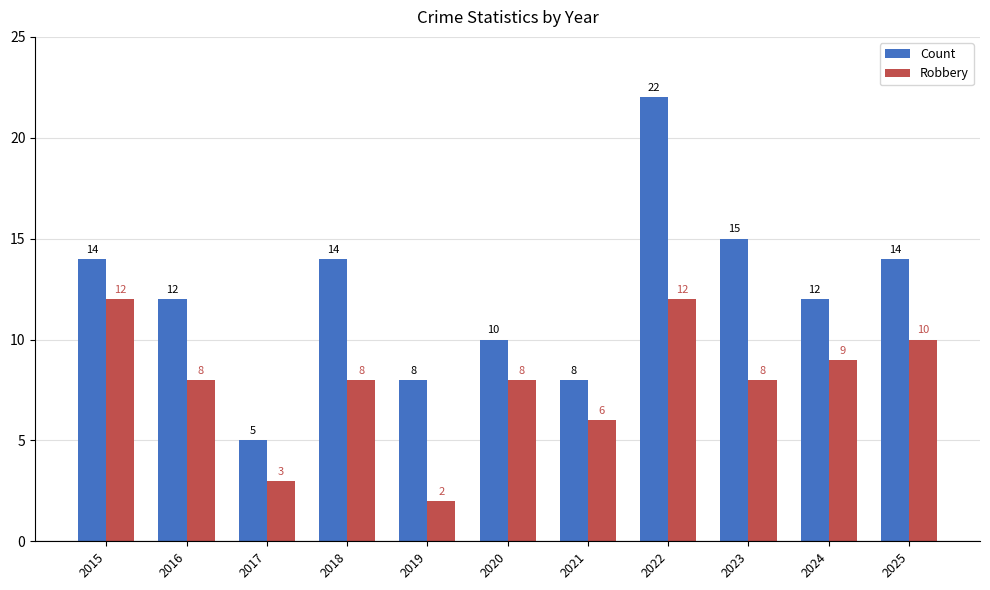

Reading right to left, list all the values displayed in this chart.

Count: 14	12	15	22	8	10	8	14	5	12	14
Robbery: 10	9	8	12	6	8	2	8	3	8	12